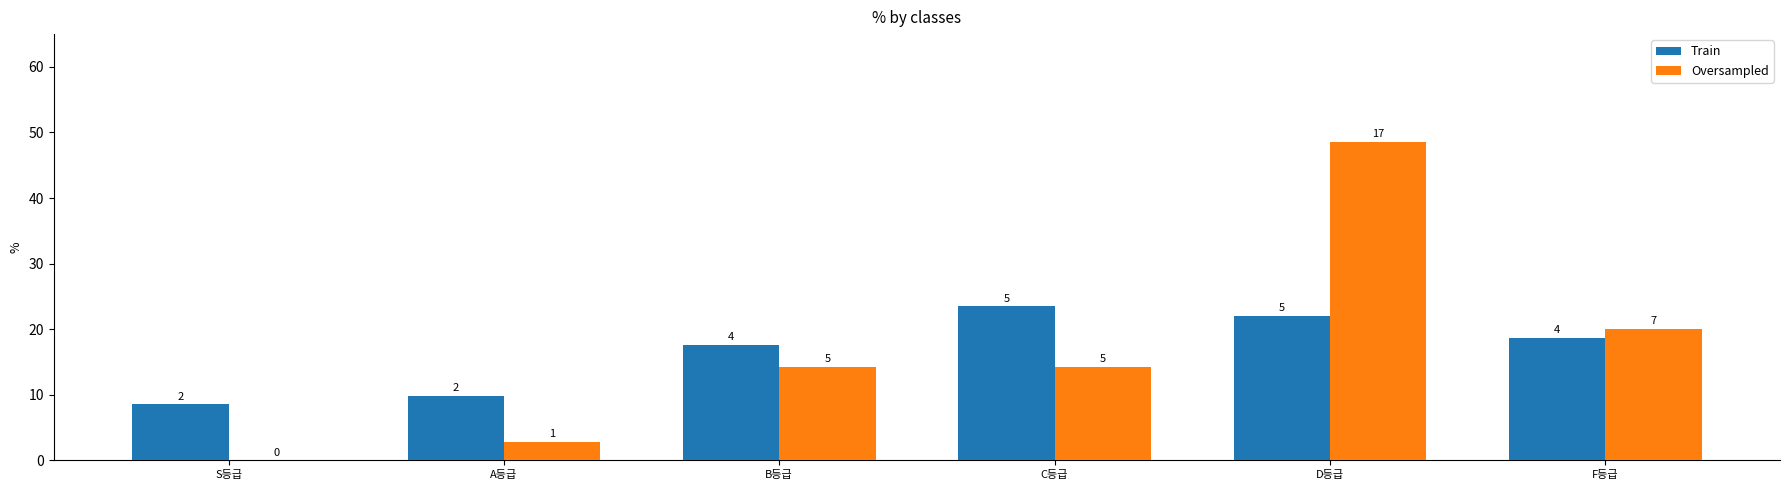

Are the bars horizontal?

No